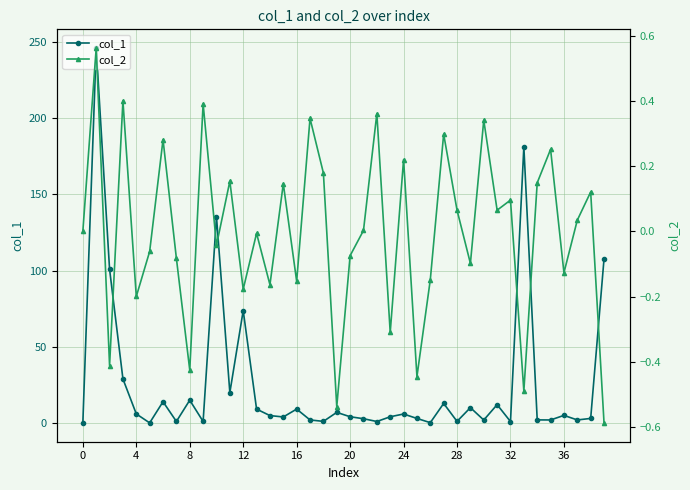

What is the spread (max minus min) of values at 25?

3.4